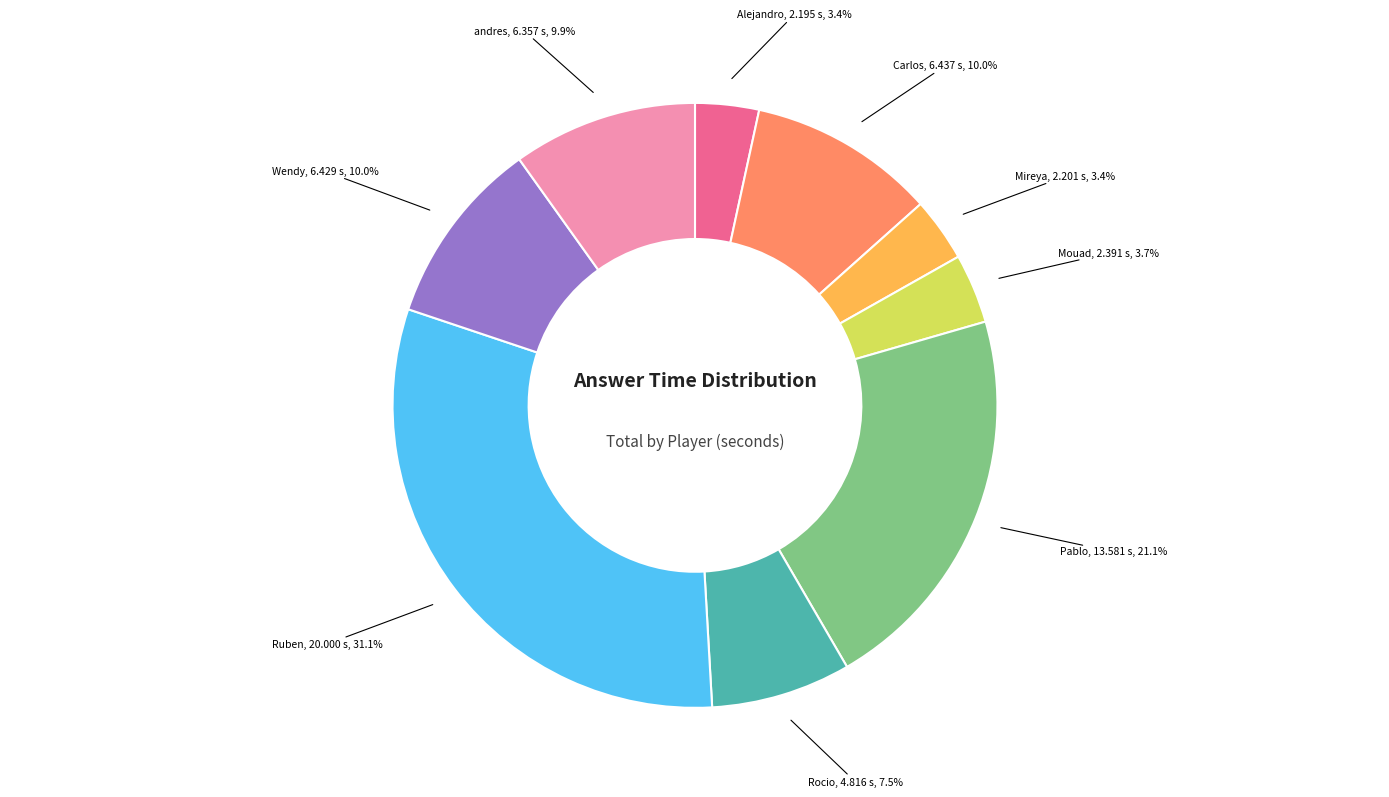

Is there a majority slice in this chart?

No